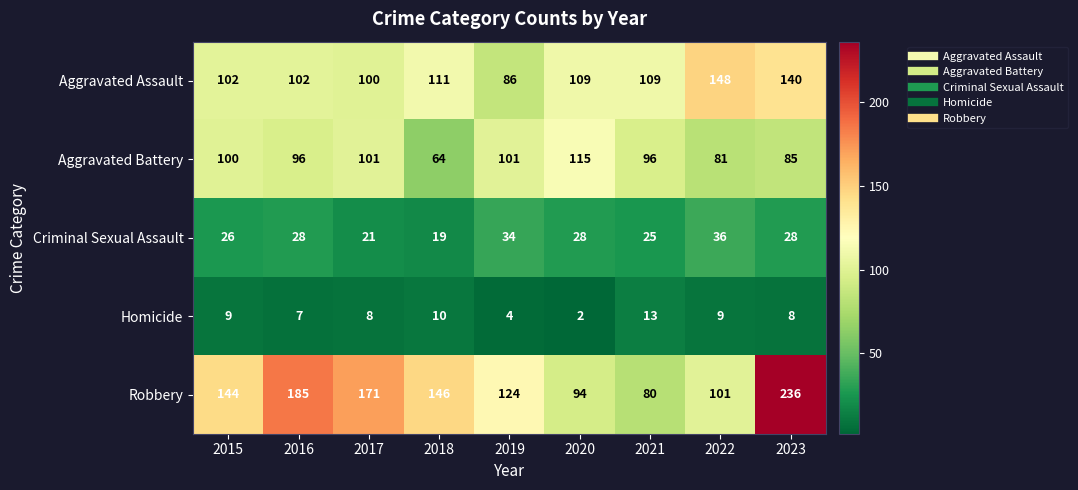

Rank the series at 2016 from lowest to highest value.

Homicide, Criminal Sexual Assault, Aggravated Battery, Aggravated Assault, Robbery